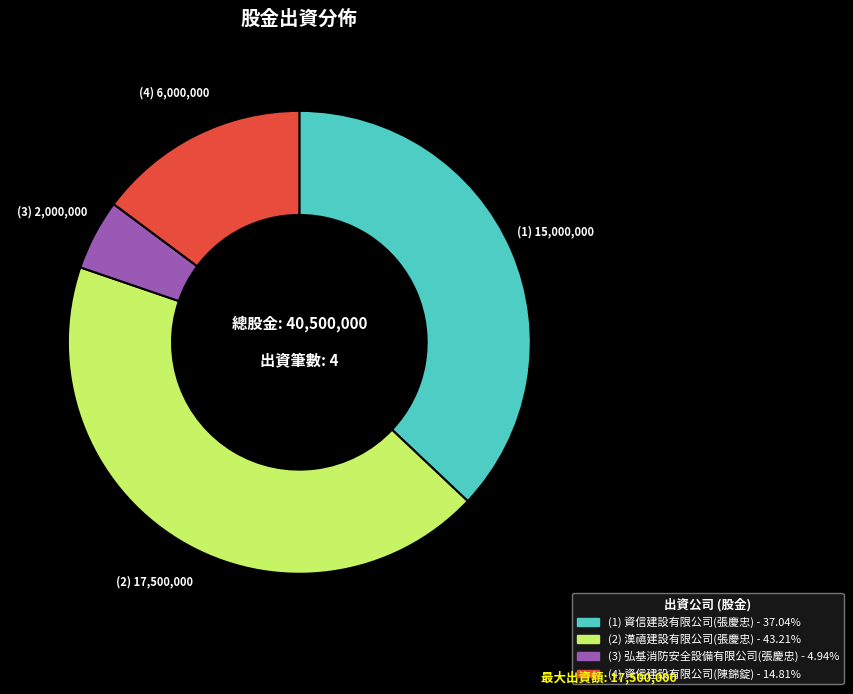

How many slices are in this pie chart?

4